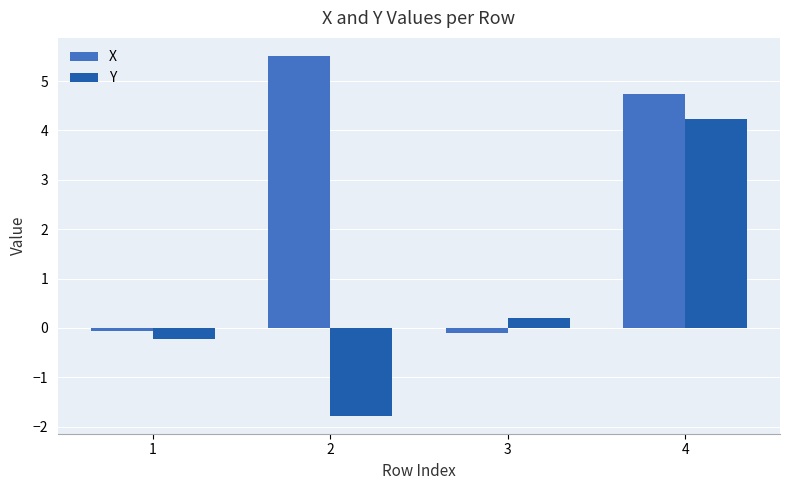

At which category is the sum across all series the highest?

4